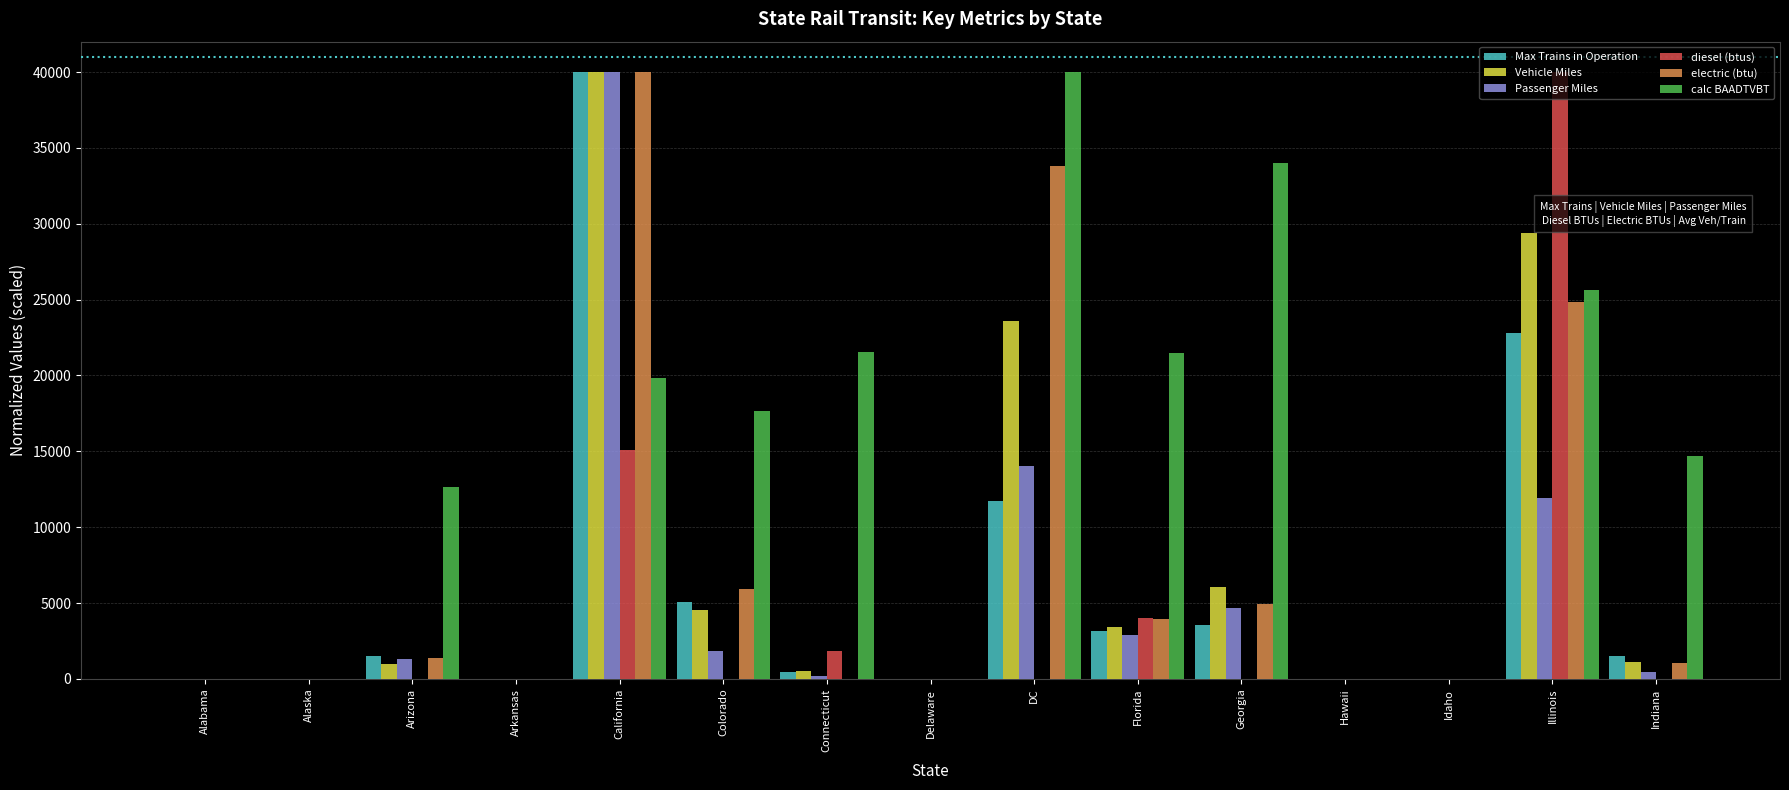

How many groups of bars are there?

15